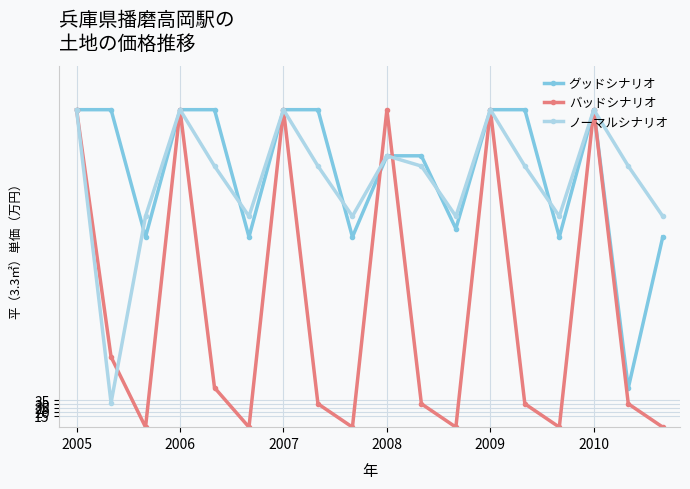

Which series has the largest range (max minus min)?

バッドシナリオ